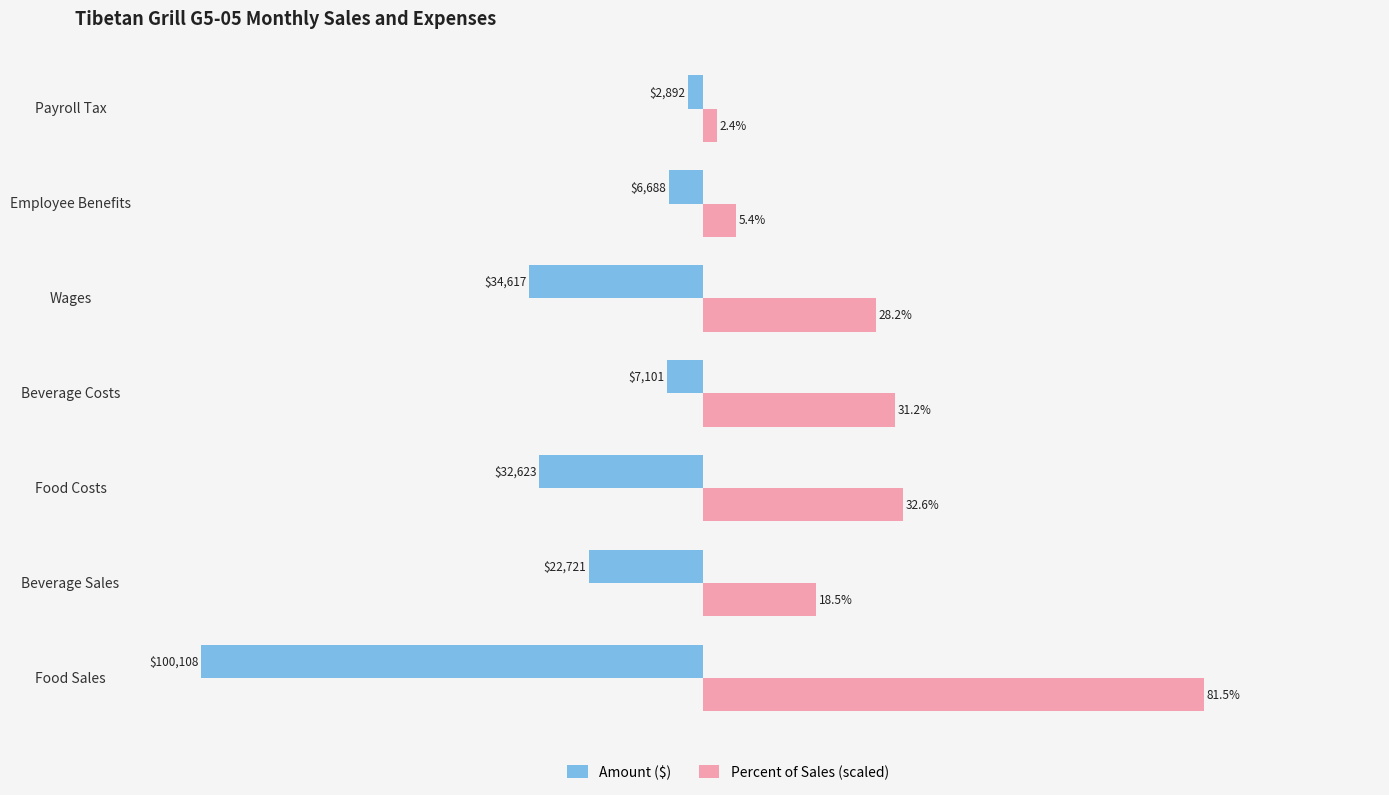

What is the difference between the maximum and minimum values in the Amount ($) series?

97216.0